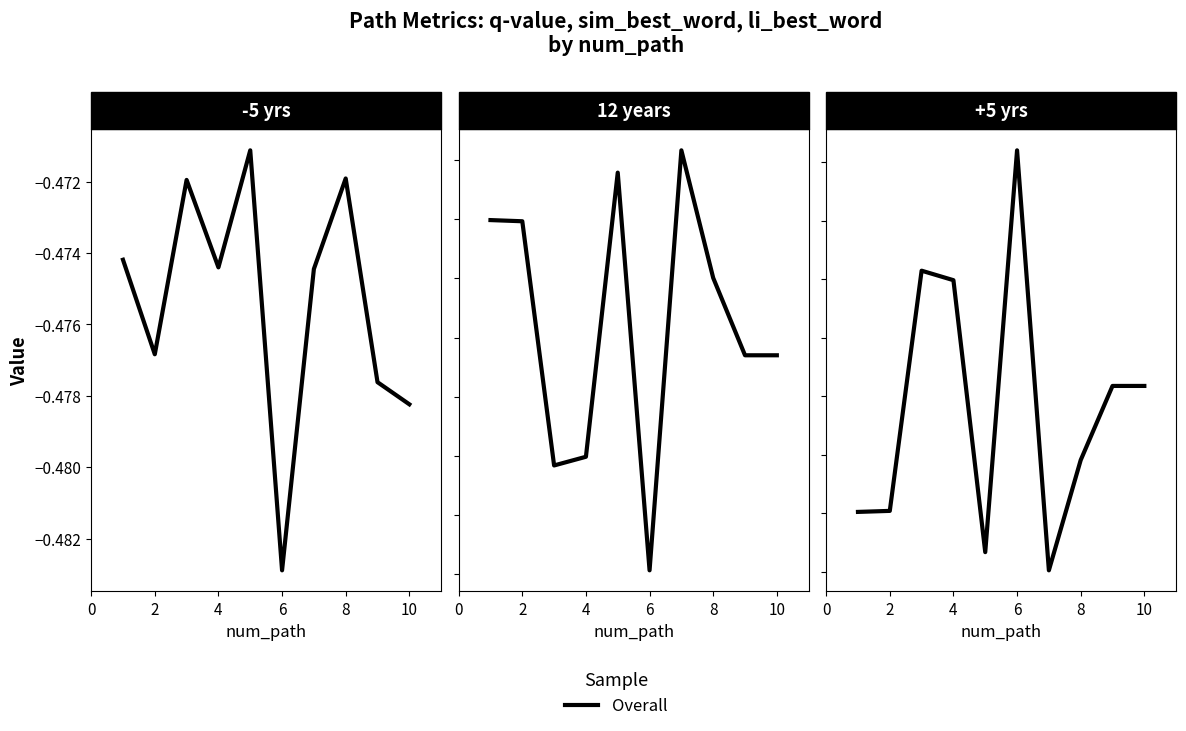

How many lines are shown in the chart?

1